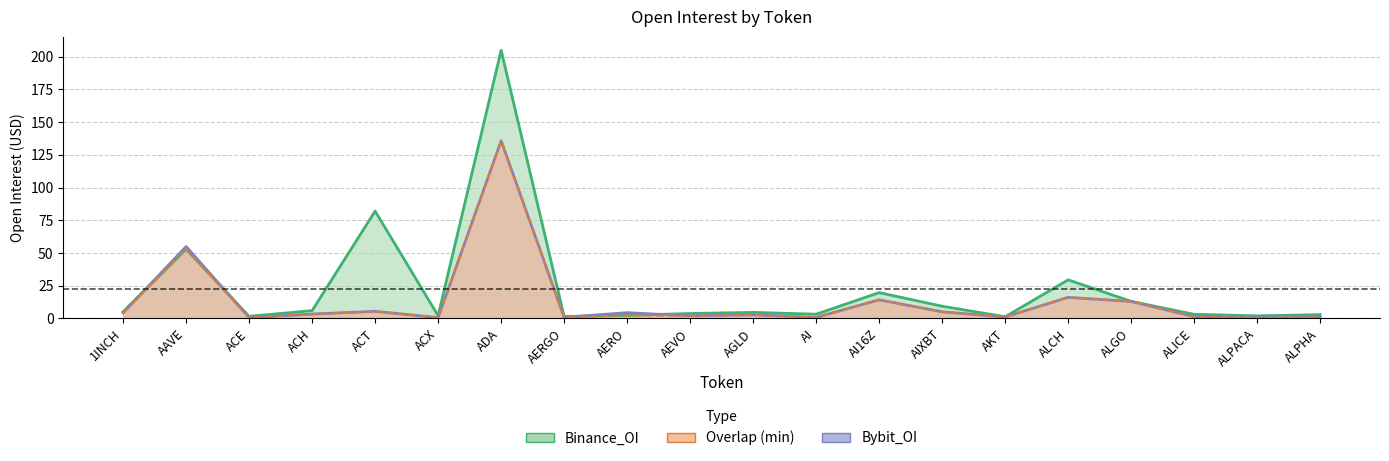

True or false: Binance_OI has more than 2 points higher than both neighbors.

True